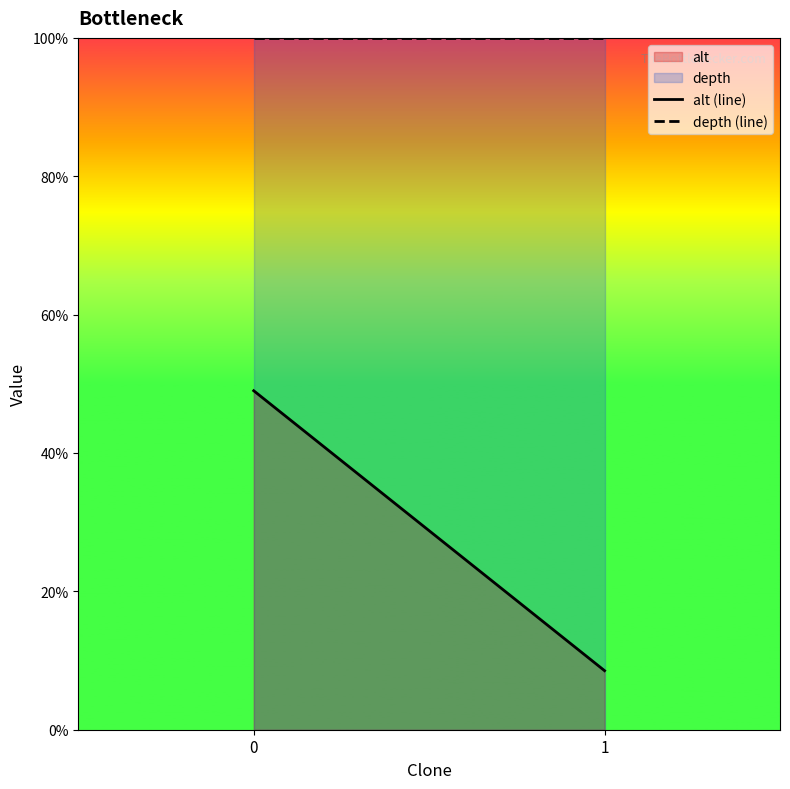

Read the depth (line) value at 0.

100.0